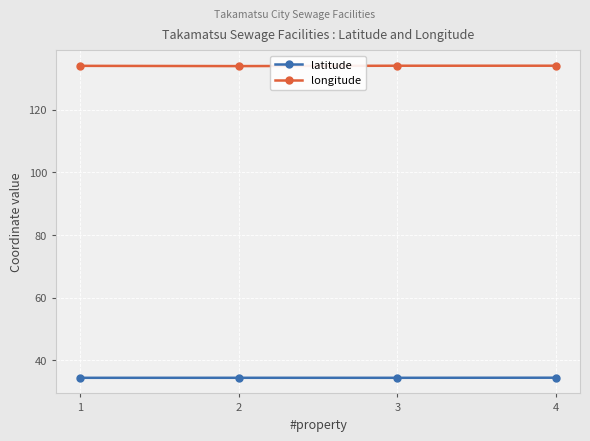

What is the spread (max minus min) of values at 3?

99.8